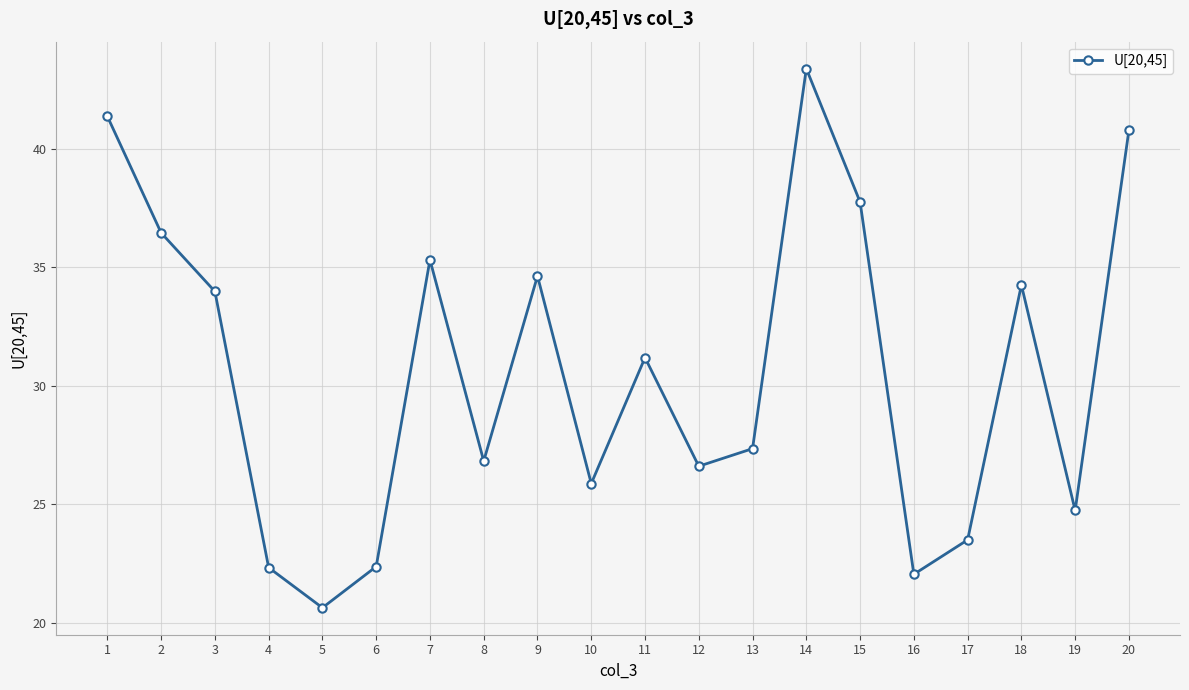

What is the difference between the second highest and minimum values?

20.8